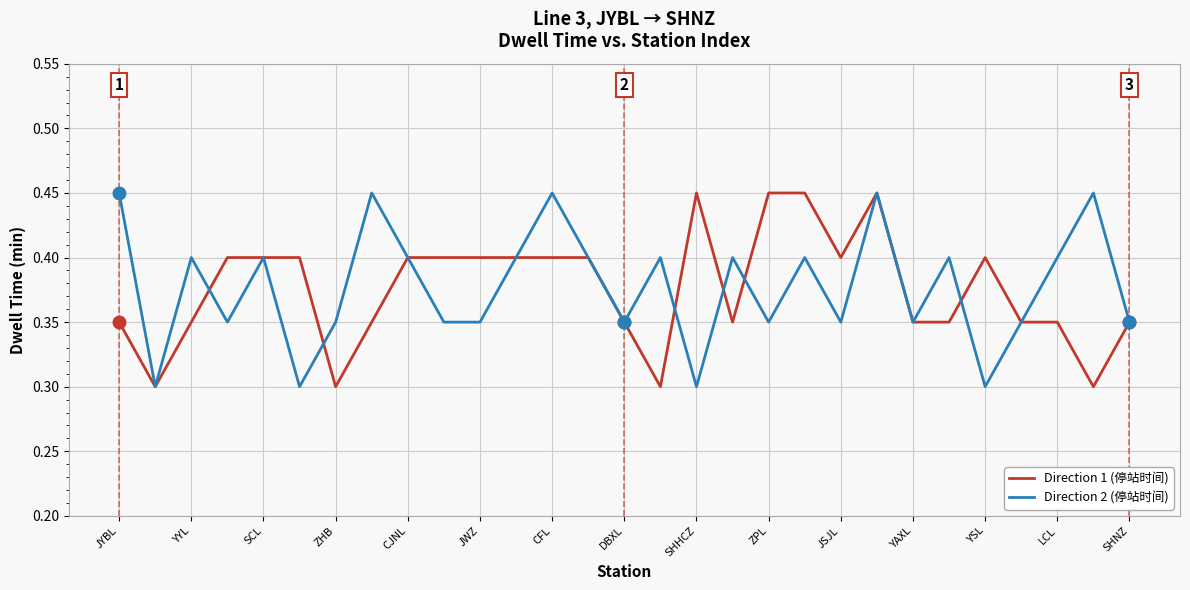

How many Direction 1 (停站时间) values are between 0 and 1?

29